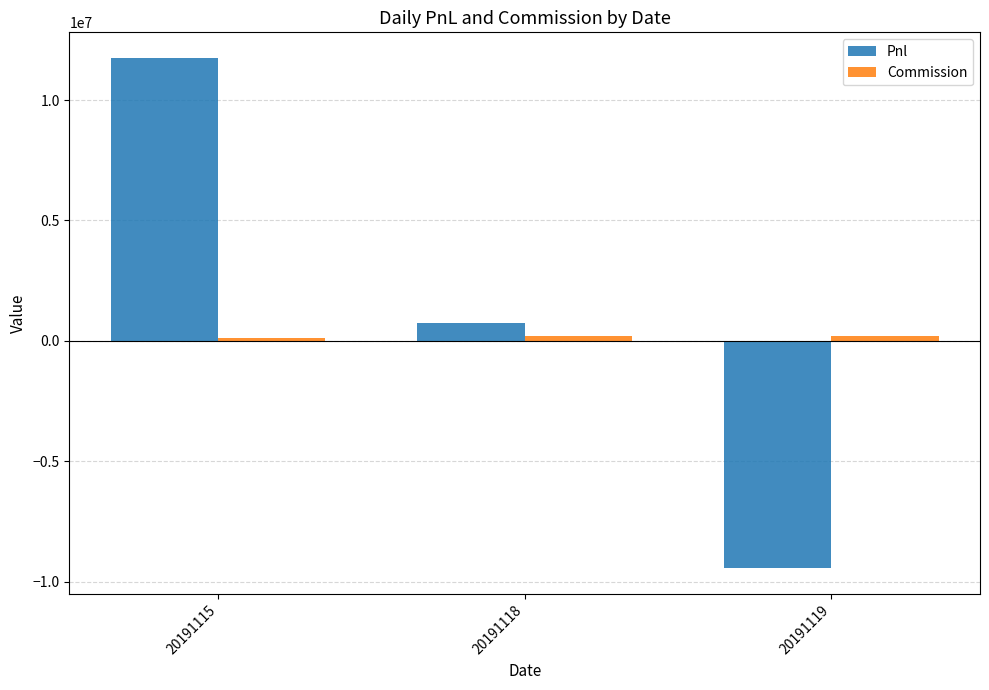

What is the difference between the maximum and minimum values in the Pnl series?

21194647.8